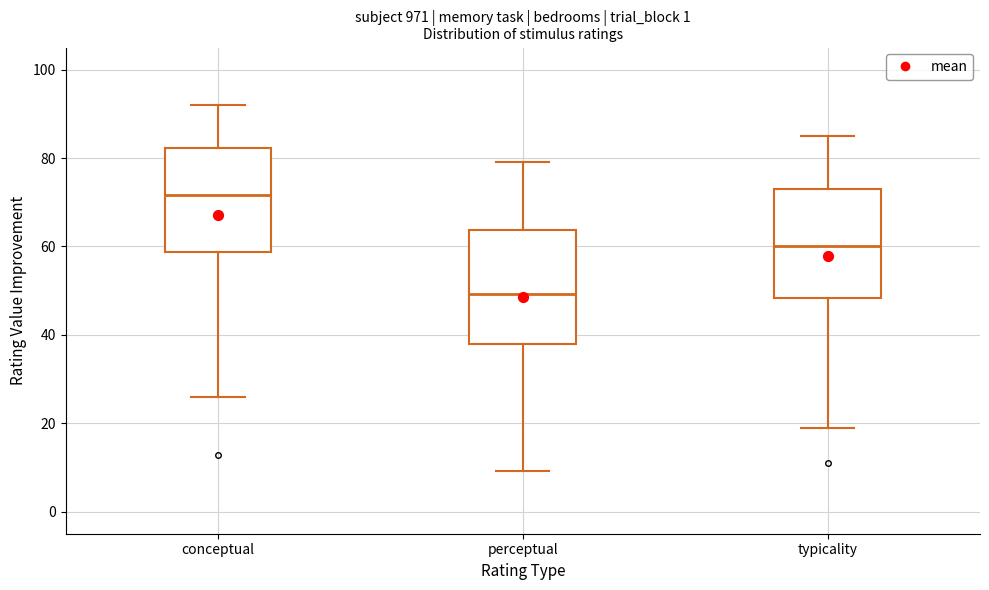

Reading left to right, transcribe this box plot: for each box, give where its median line is, the range the box spans, and where its two whiskers end, as read against the y-axis. The values are not printed on the chart, so give them approximately, as read against the axis.

conceptual: median 72, box 58 to 82, whiskers 26 to 92
perceptual: median 50, box 38 to 64, whiskers 10 to 80
typicality: median 60, box 48 to 74, whiskers 18 to 86